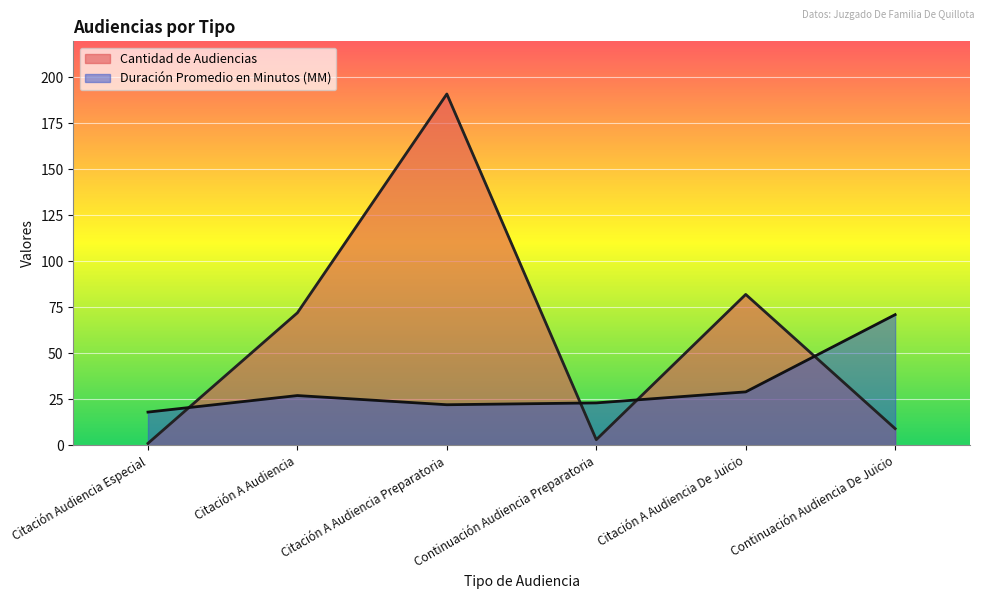

What is the minimum value shown in the chart?

1